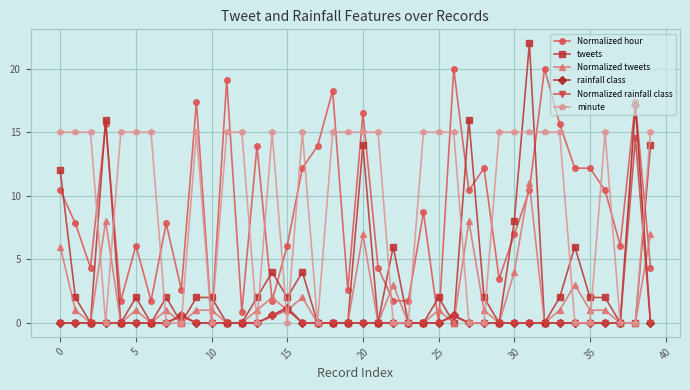

At how many categories does at least one series exceed 10?

33